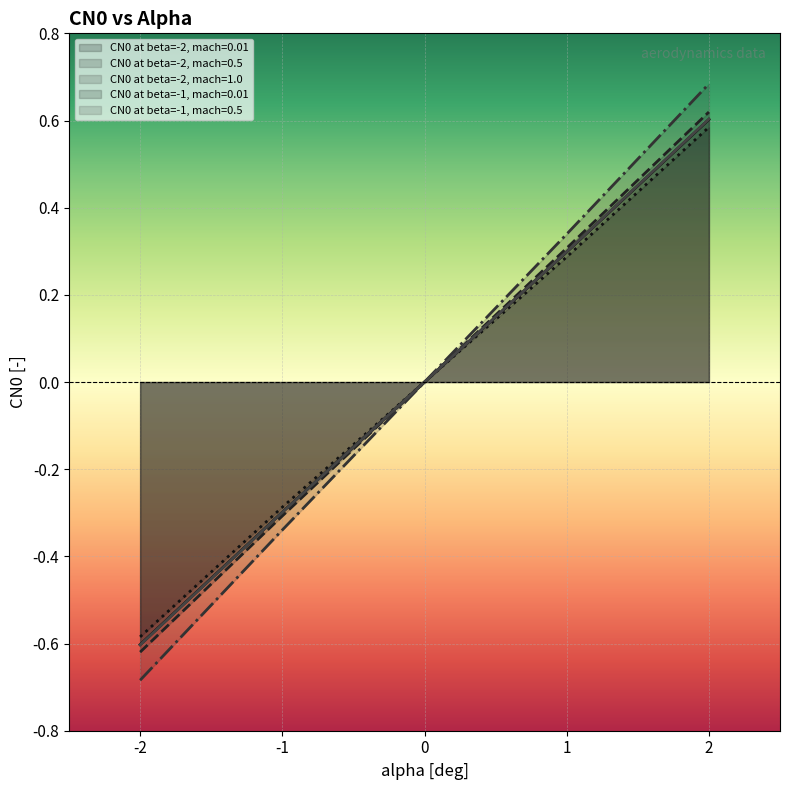

At which label does CN0 at beta=-2, mach=0.5 reach its peak?

2